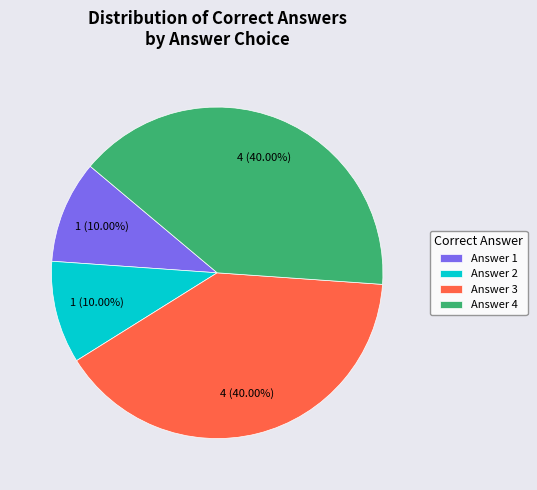

Is Answer 1 the majority of the pie?

No